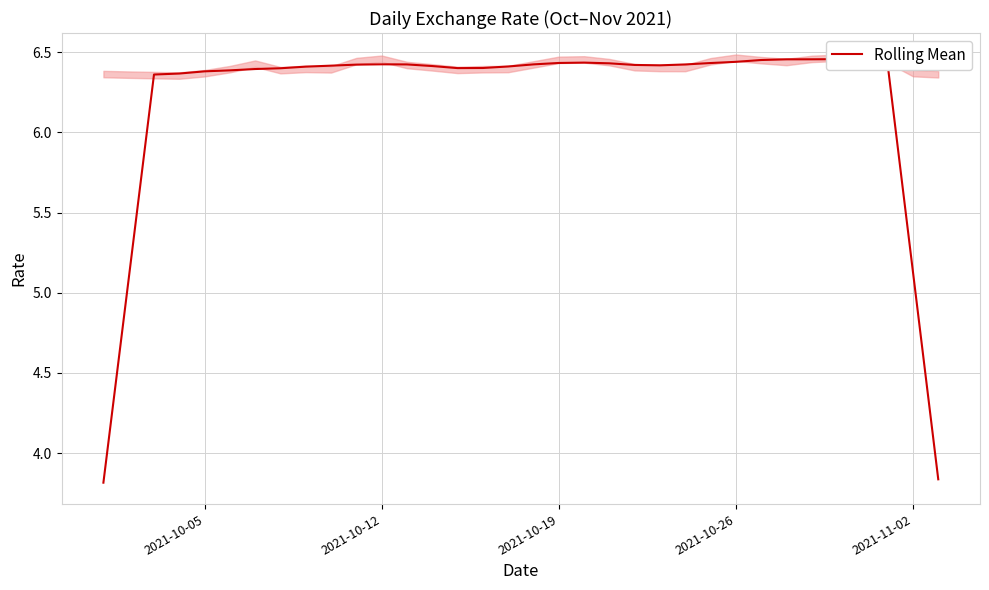

What is the greatest value displayed?

6.5